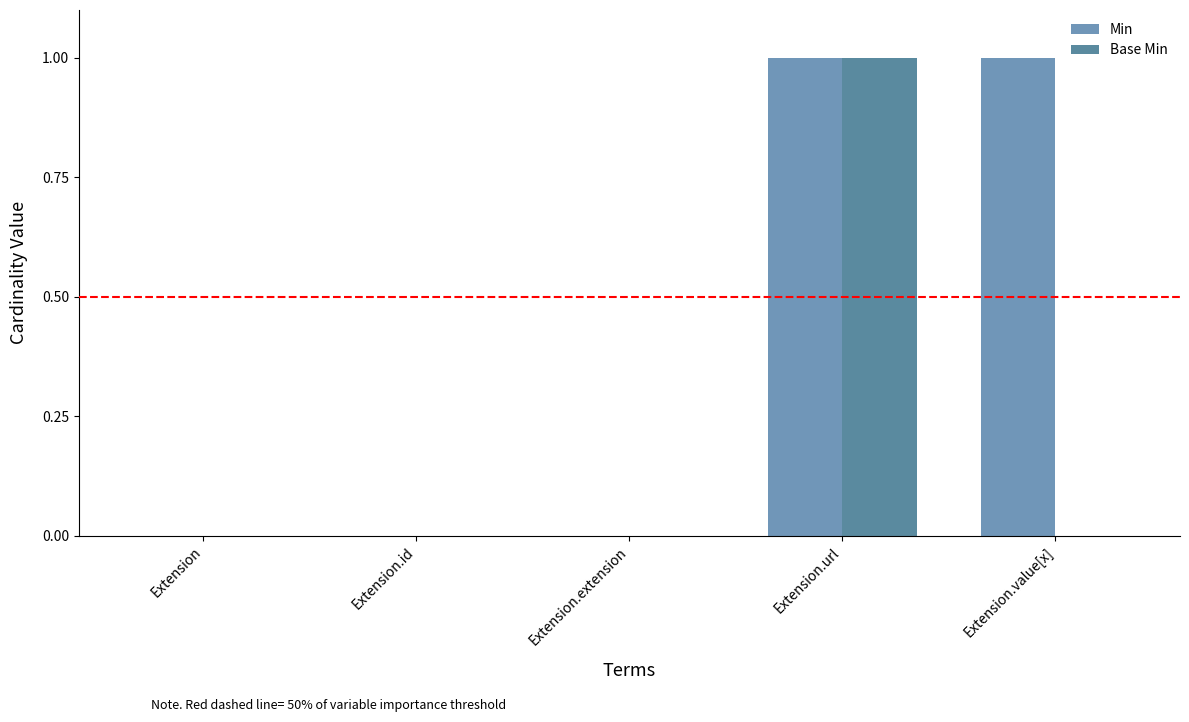

What is the label of the 1st bar from the left?

Extension